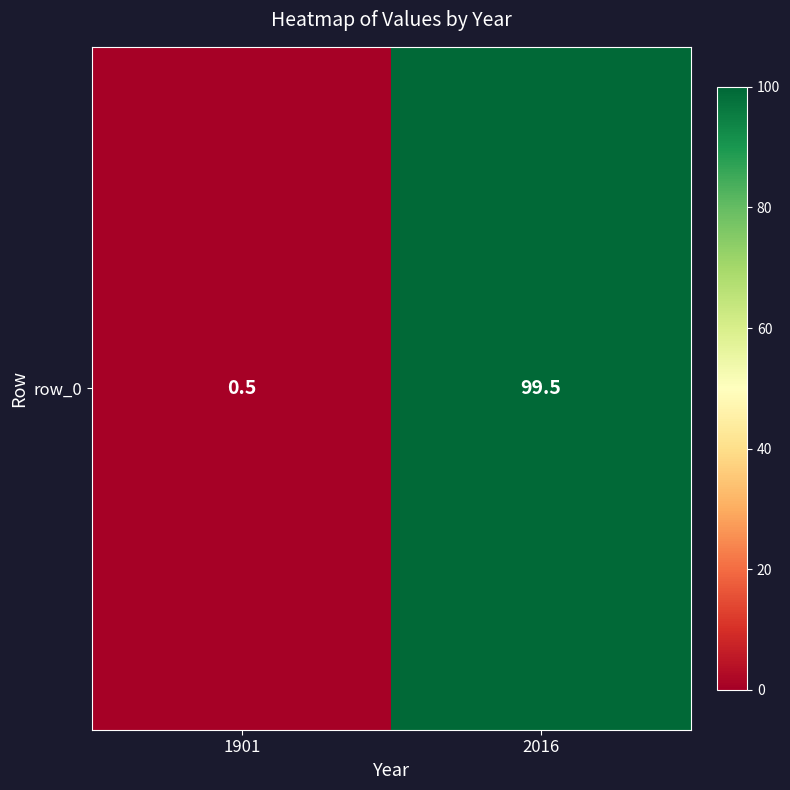

What is the sum of all values?

100.0